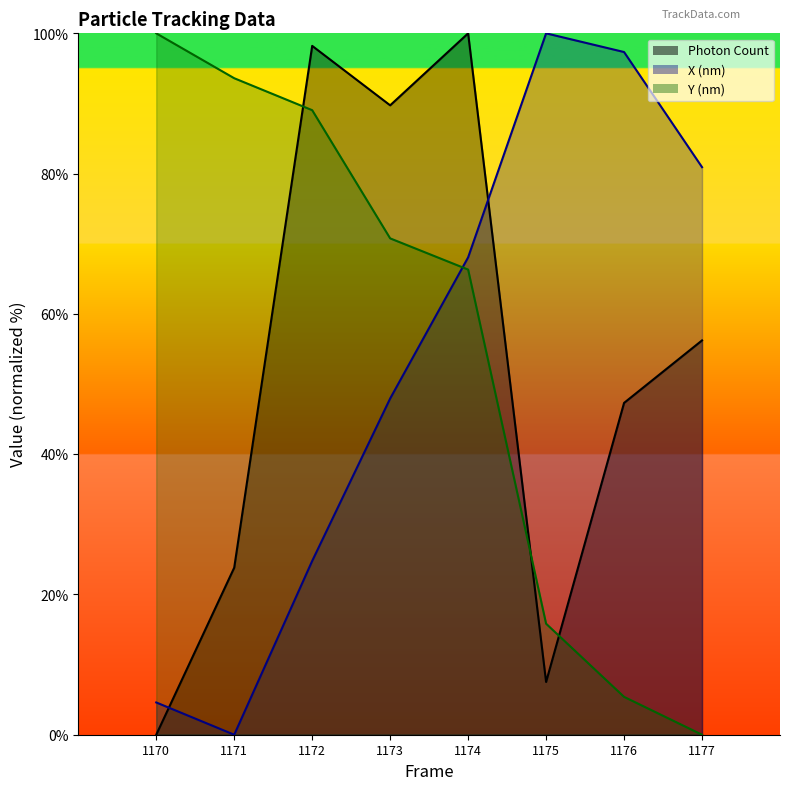

How many intersections are there between X (nm) and Y (nm)?

1